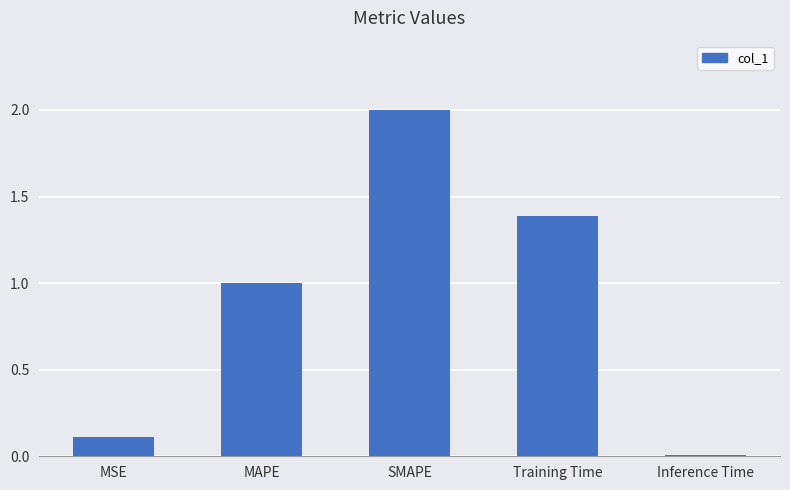

Between MSE and Inference Time, which is larger?

MSE